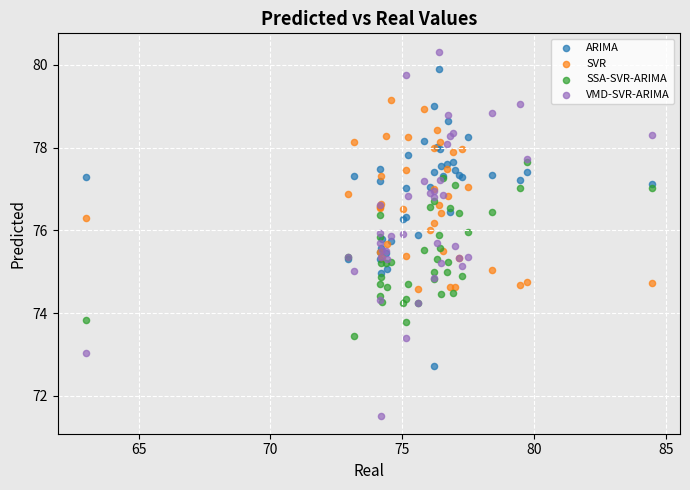

What are all the series names shown in the legend?

ARIMA, SVR, SSA-SVR-ARIMA, VMD-SVR-ARIMA